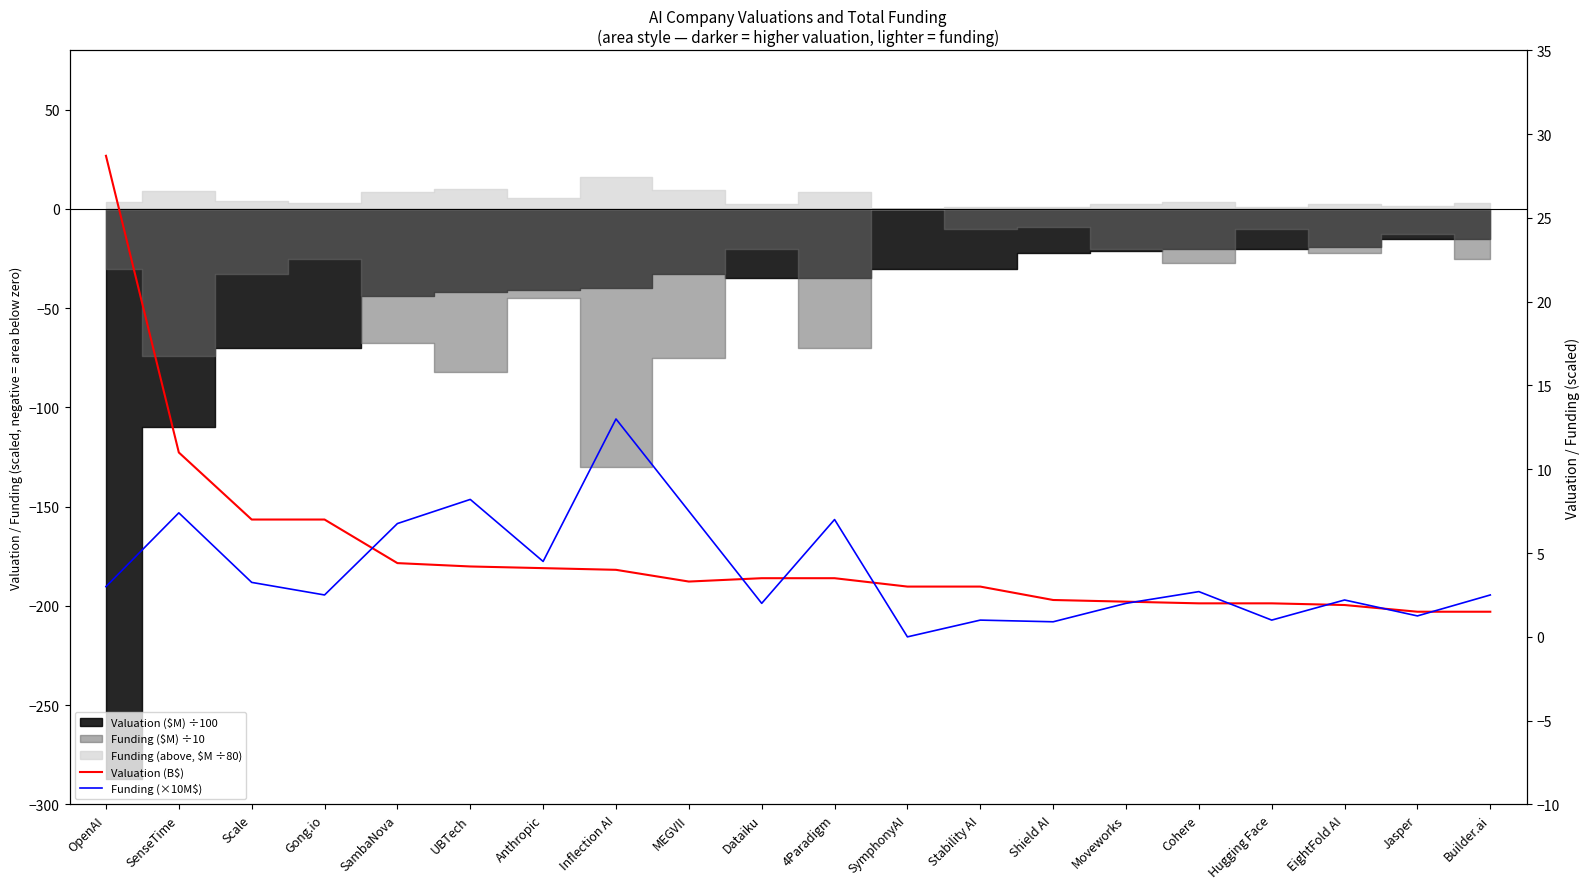

Reading left to right, transcribe all the data shown in this chart.

Valuation (B$): OpenAI=28.7	SenseTime=11.0	Scale=7.0	Gong.io=7.0	SambaNova=4.4	UBTech=4.2	Anthropic=4.1	Inflection AI=4.0	MEGVII=3.3	Dataiku=3.5	4Paradigm=3.5	SymphonyAI=3.0	Stability AI=3.0	Shield AI=2.2	Moveworks=2.1	Cohere=2.0	Hugging Face=2.0	EightFold AI=1.9	Jasper=1.5	Builder.ai=1.5
Funding (×10M$): OpenAI=3.0	SenseTime=7.4	Scale=3.2	Gong.io=2.5	SambaNova=6.8	UBTech=8.2	Anthropic=4.5	Inflection AI=13.0	MEGVII=7.5	Dataiku=2.0	4Paradigm=7.0	SymphonyAI=0.0	Stability AI=1.0	Shield AI=0.9	Moveworks=2.0	Cohere=2.7	Hugging Face=1.0	EightFold AI=2.2	Jasper=1.2	Builder.ai=2.5